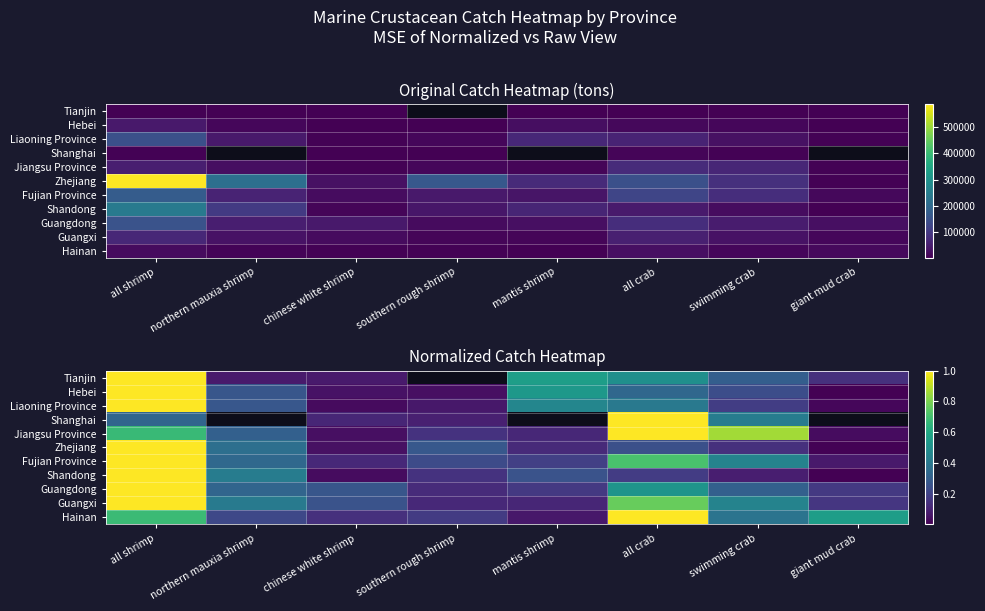

At which category is the sum across all series the highest?

all shrimp